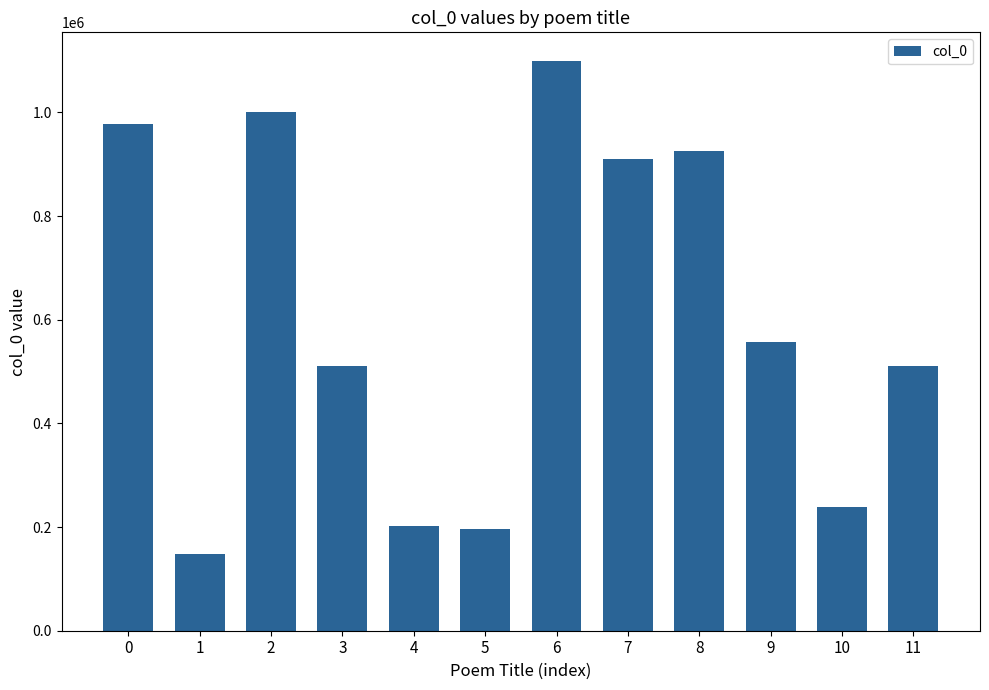

How many categories are shown in the chart?

12